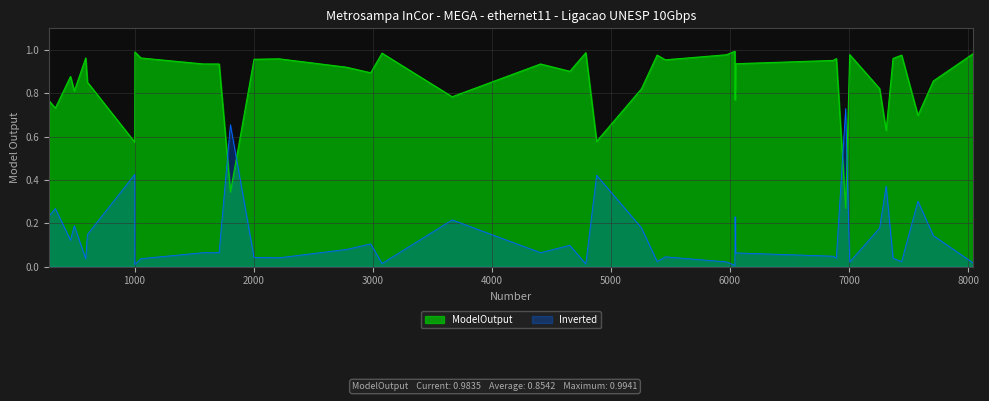

Does the chart display data point markers on the line(s)?

No